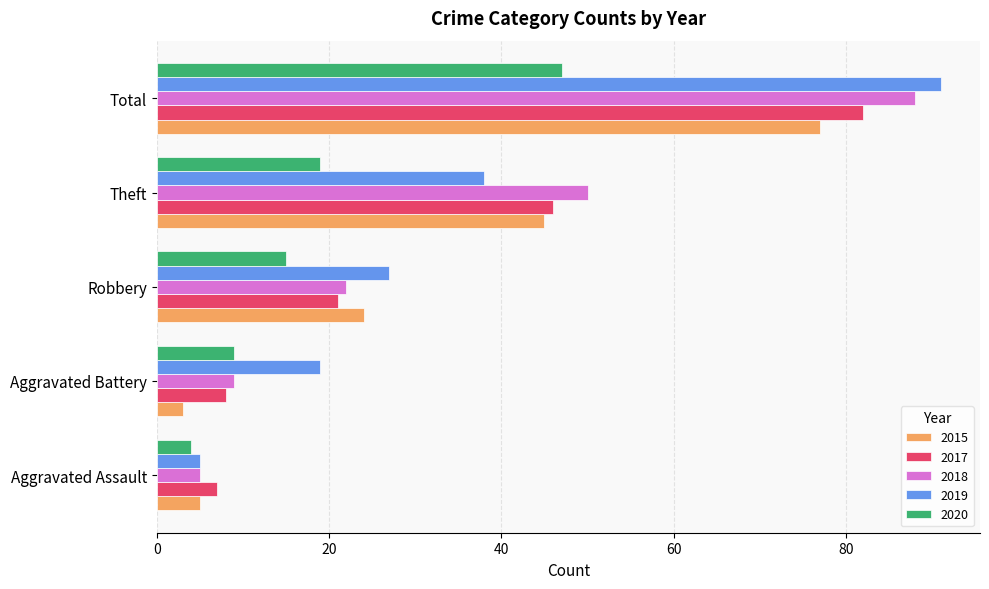

What is the lowest value of the 2019 series?

5